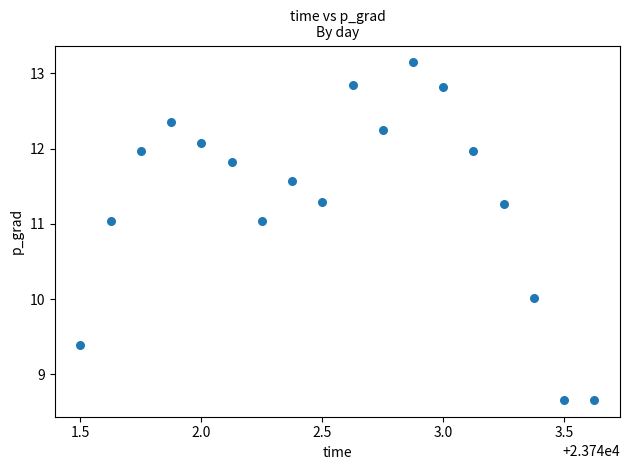

What is the range of X values (max minus min)?

2.1